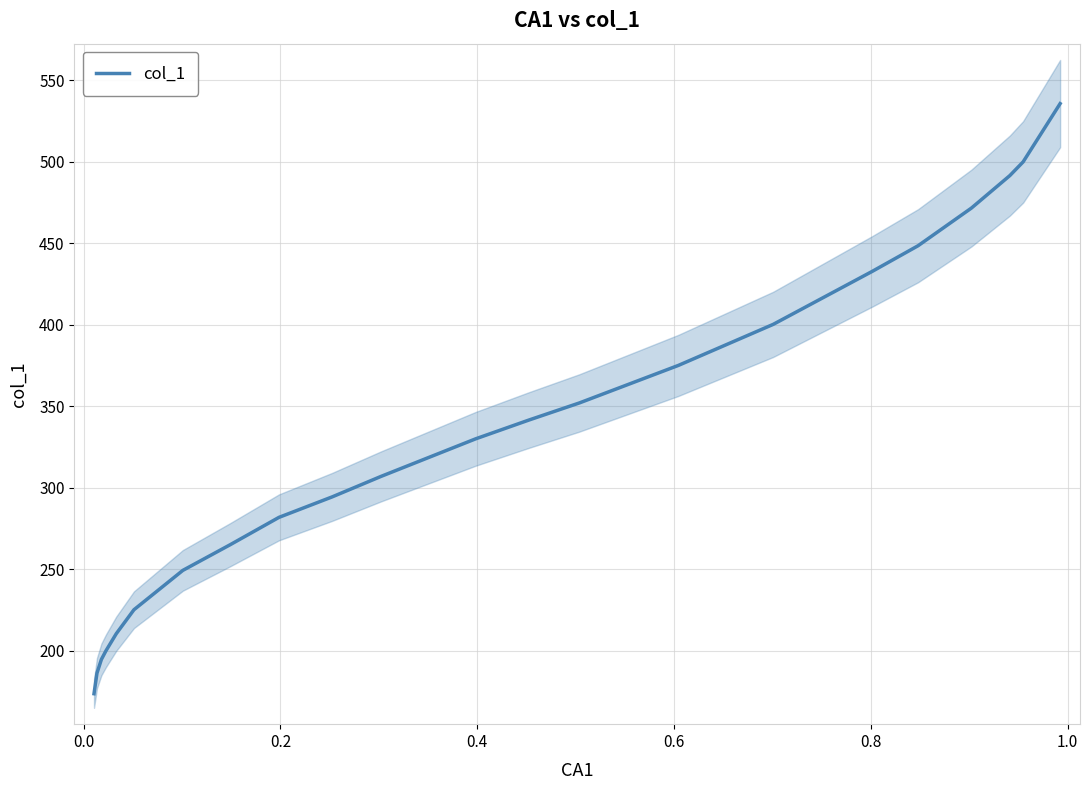

Does the chart have visible grid lines?

Yes